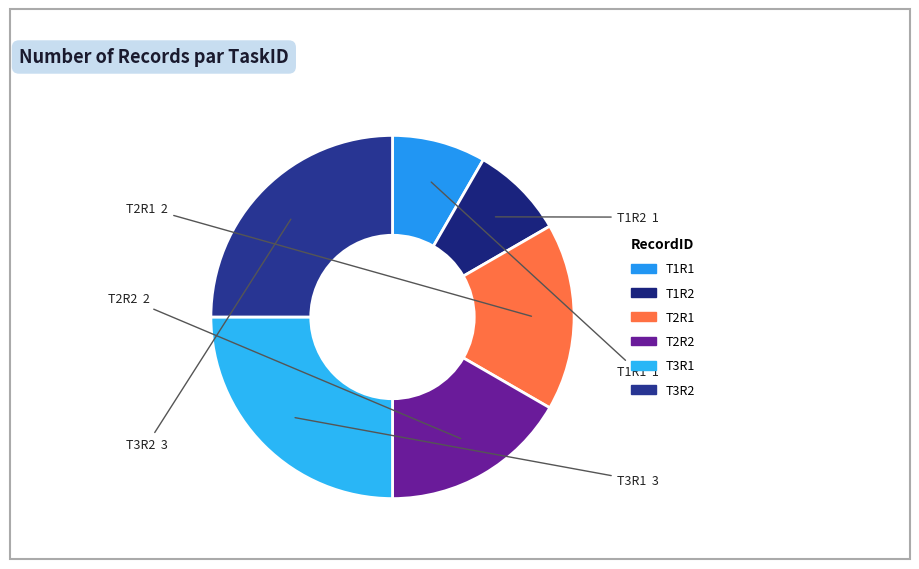

Approximately how many times larger is the value at T3R2 compared to T2R2?

1.5